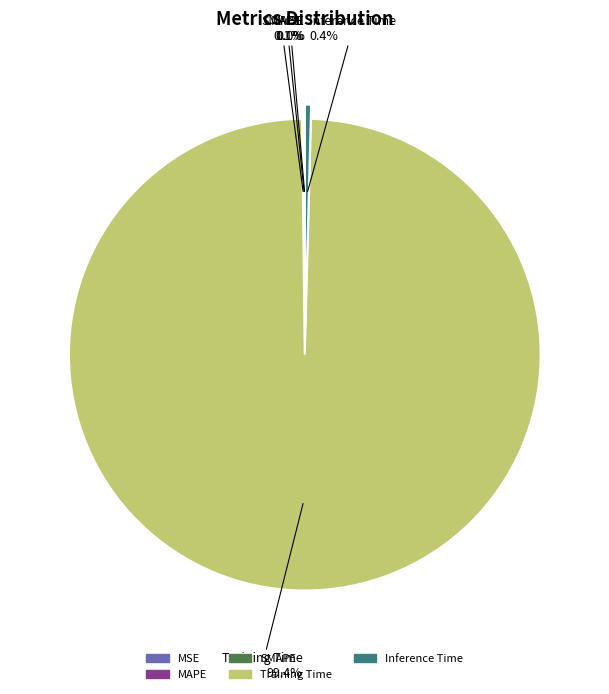

What percentage is NOT represented by Training Time?

0.6%